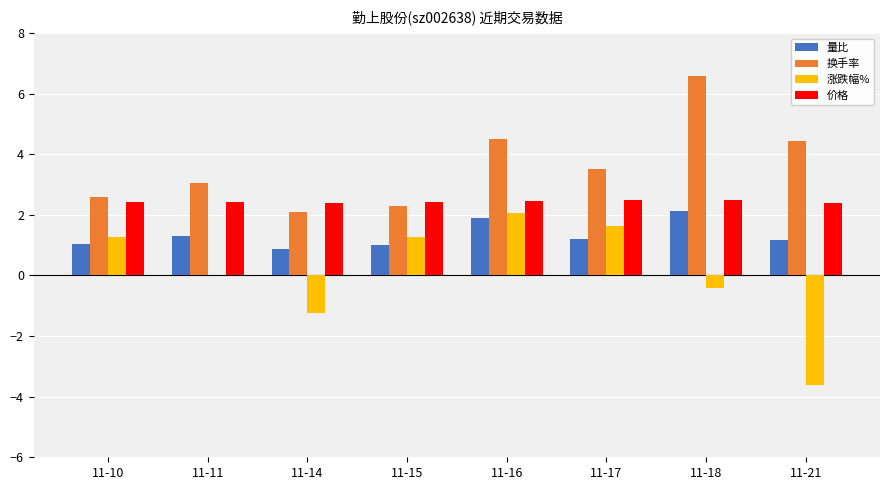

How many series are shown in this chart?

4